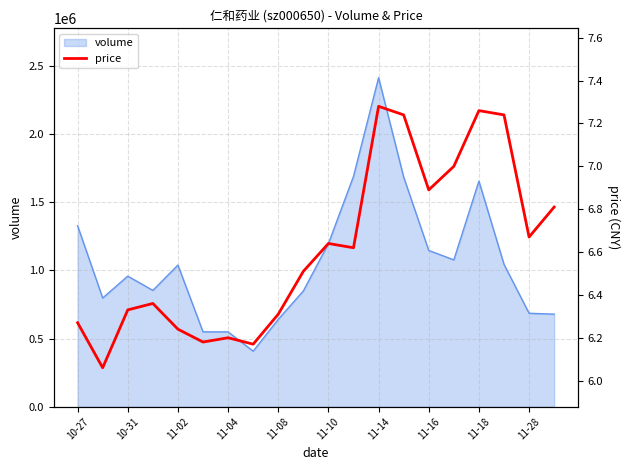

What is the minimum value for volume?

407407